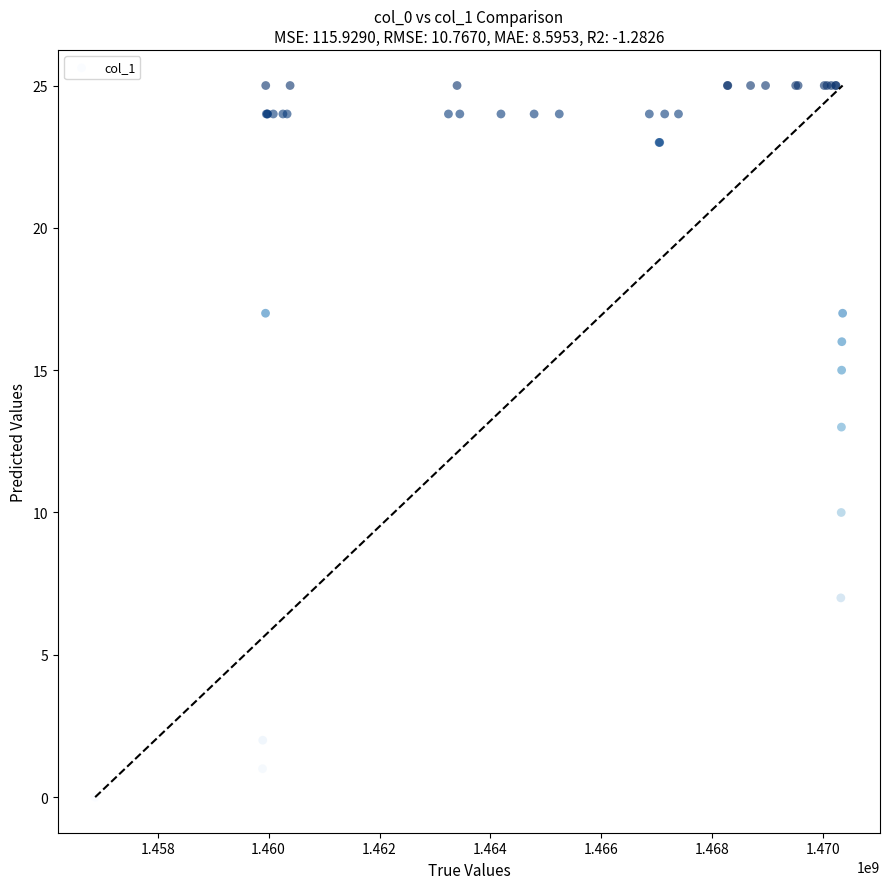

What Y value in the scatter plot is closest to 12?

13